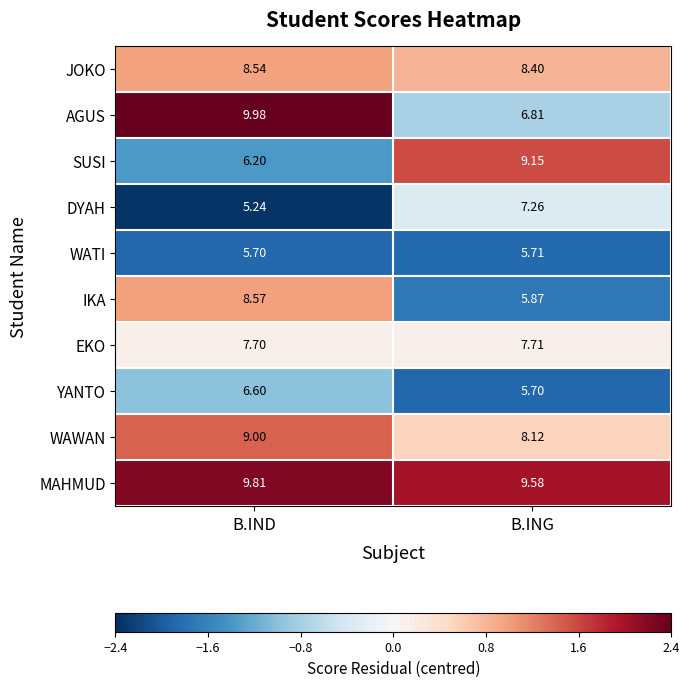

At which category is the sum across all series the highest?

B.IND